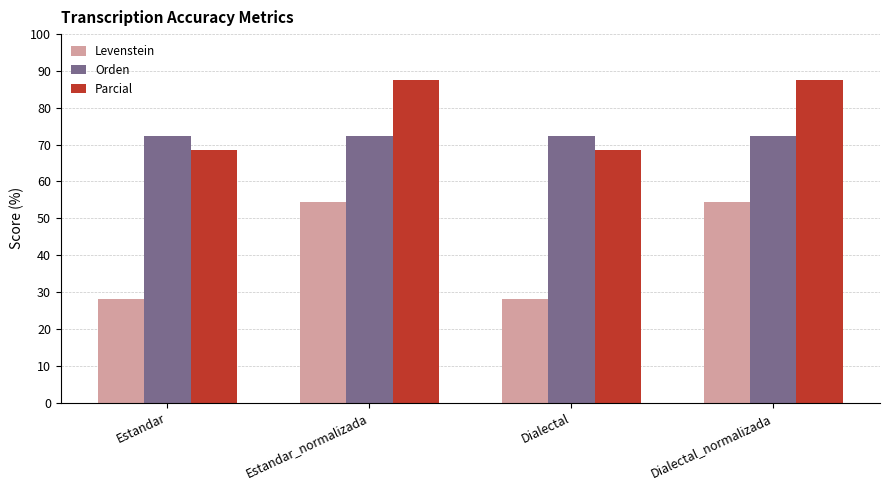

Which series has the widest spread of values?

Levenstein